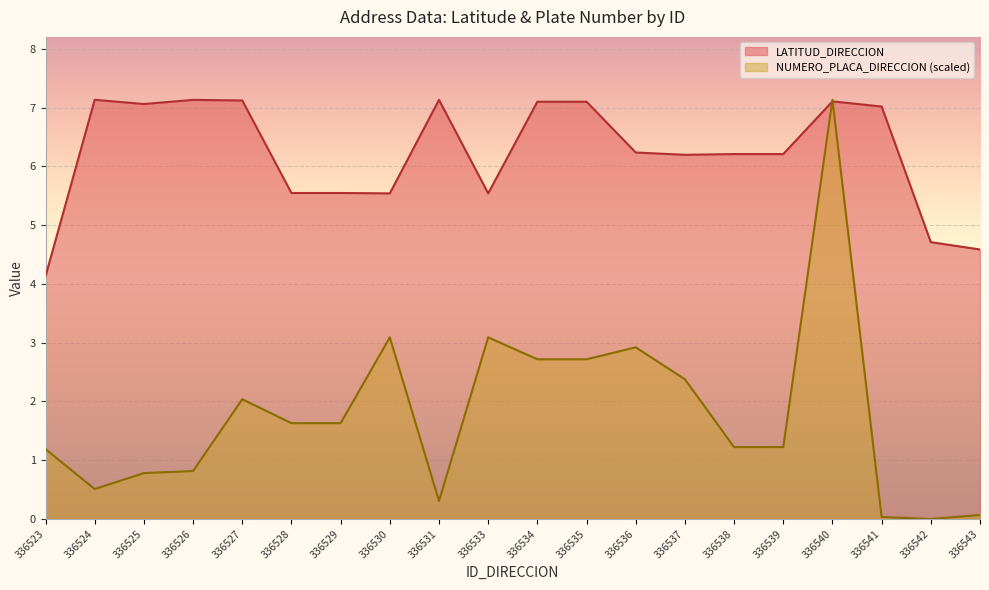

True or false: LATITUD_DIRECCION has a value of 6.2 at 336538.

True